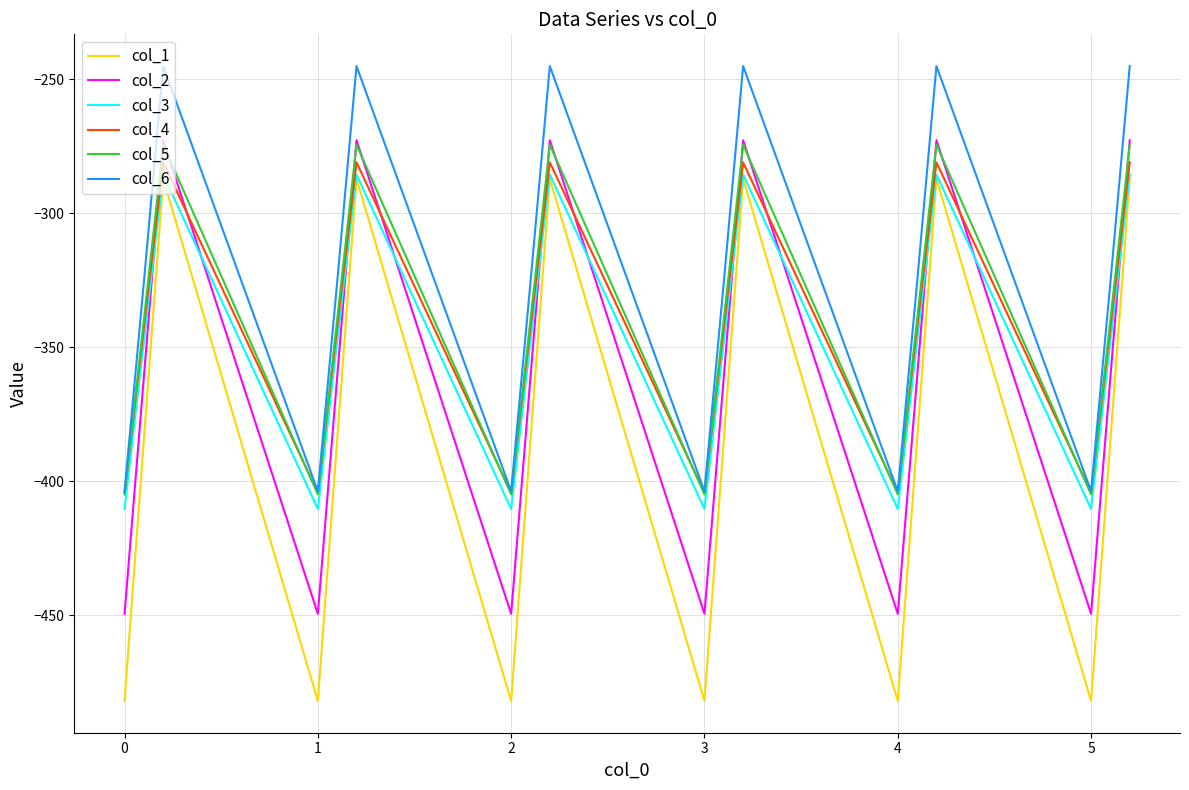

Which series has the largest range (max minus min)?

col_1